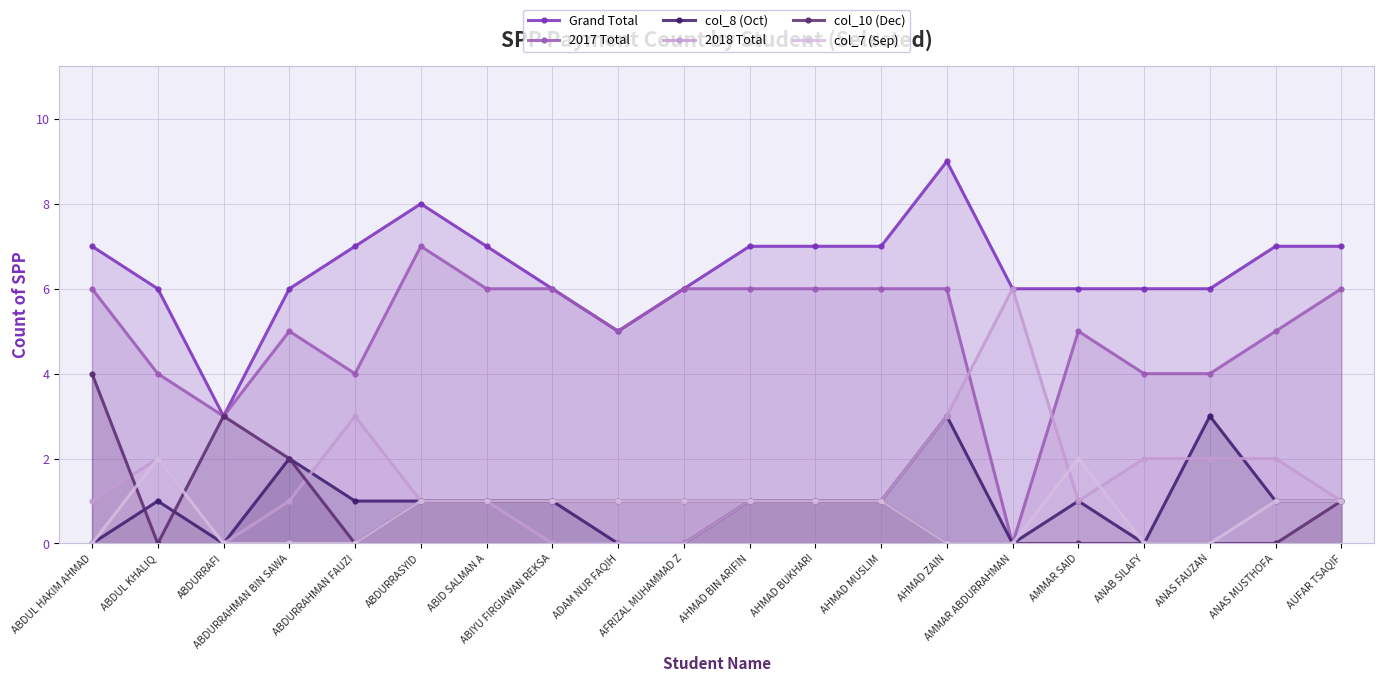

Which series has the largest total across all categories?

Grand Total